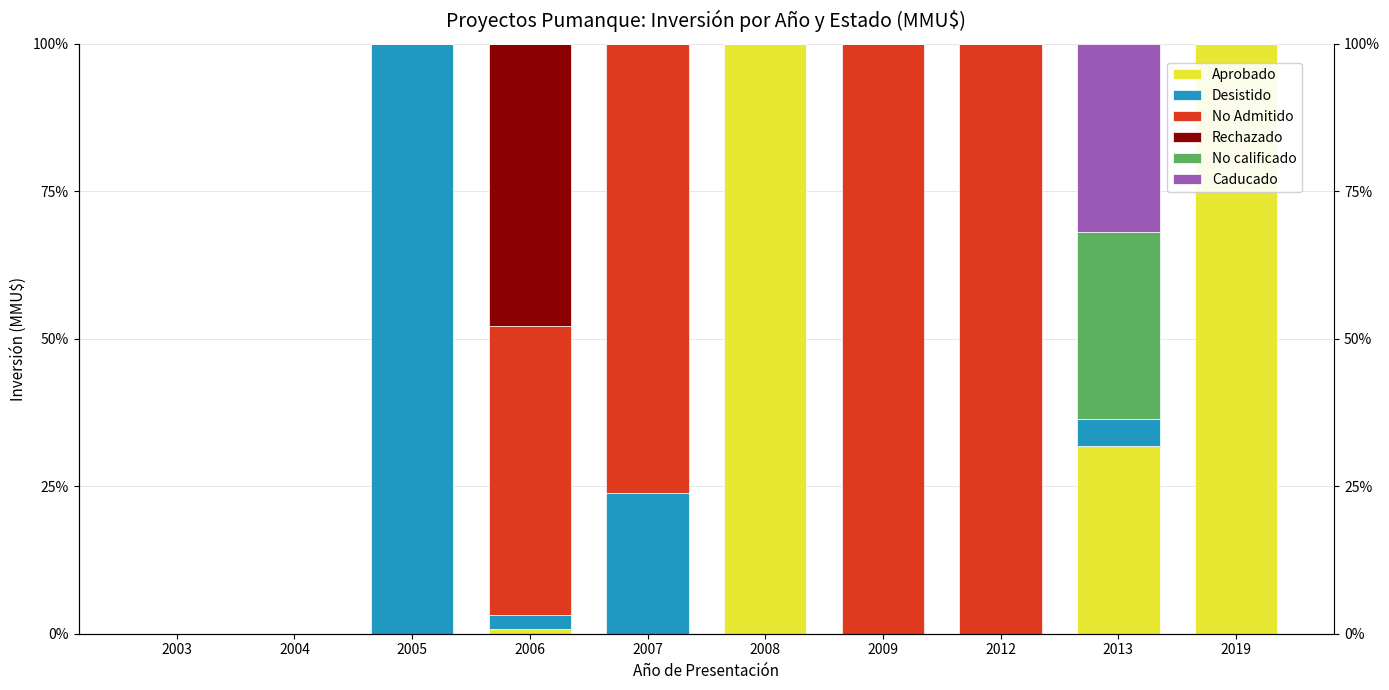

At which category is the sum across all series the highest?

2005